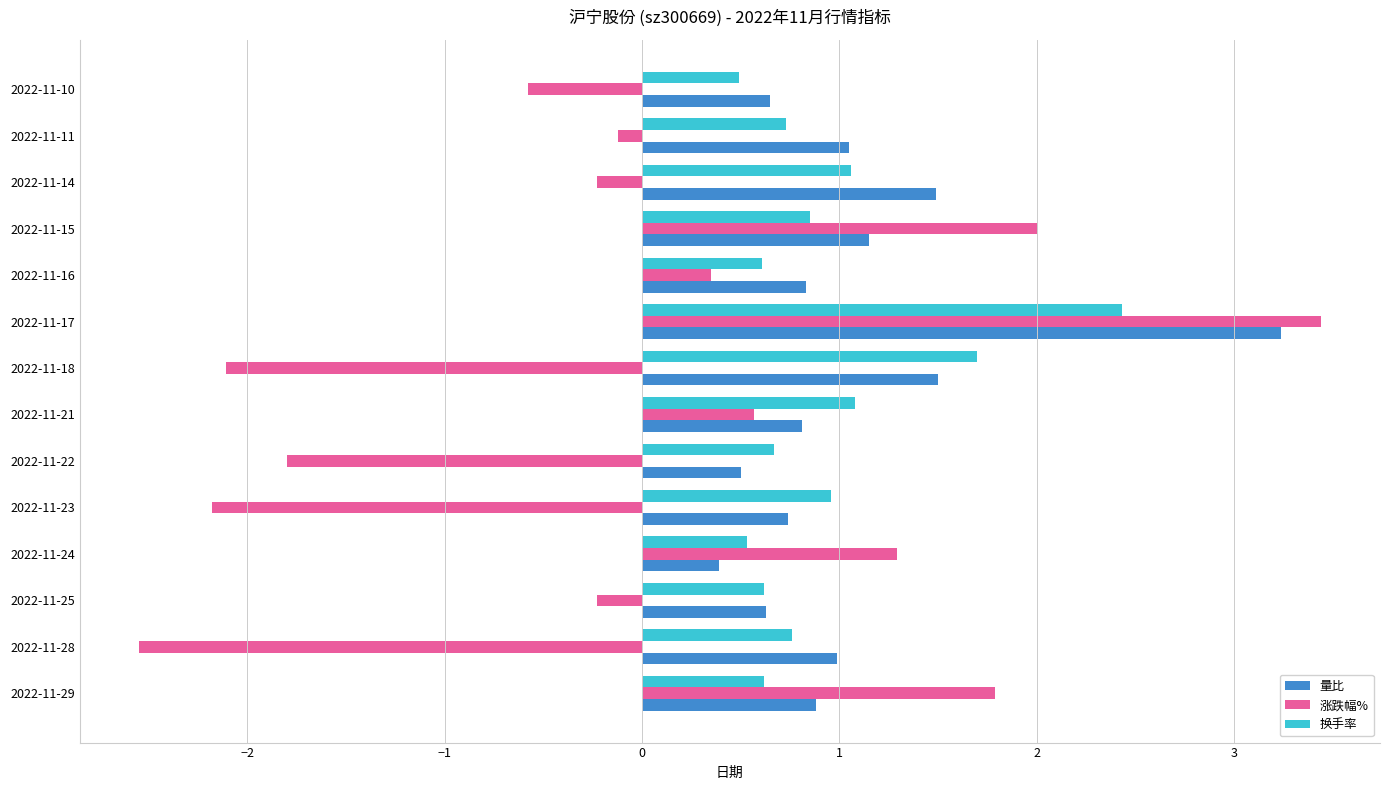

At how many categories does at least one series exceed 0?

14